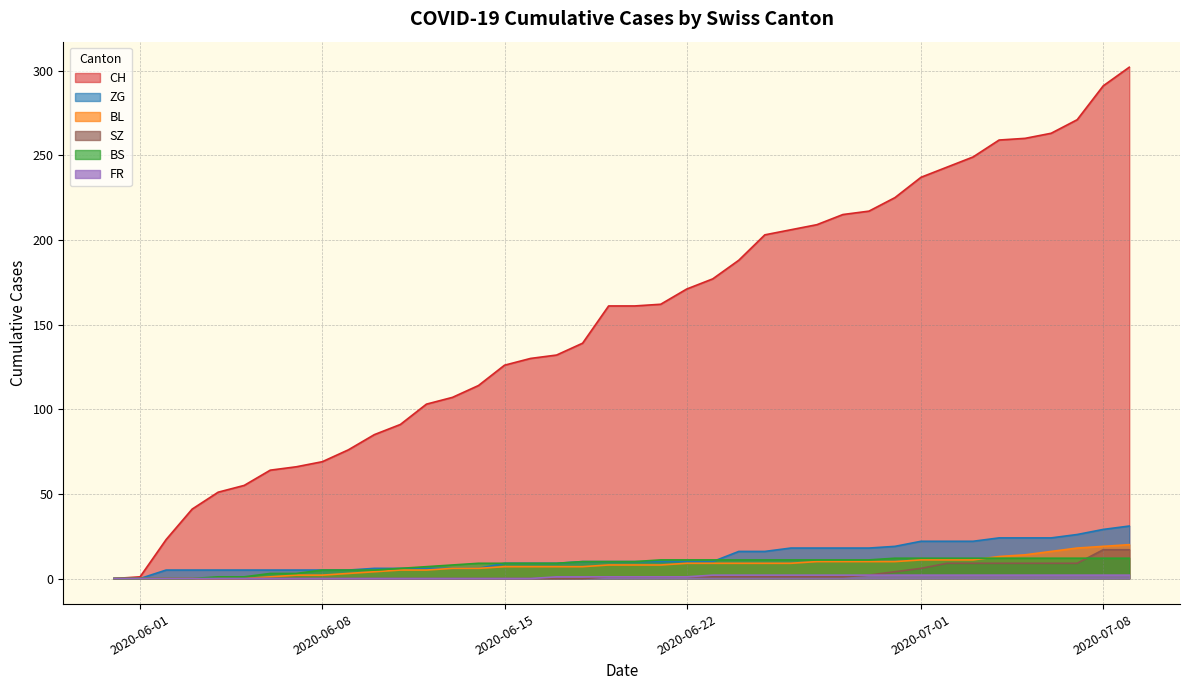

List the series in order of their peak value, lowest first.

FR, BS, SZ, BL, ZG, CH